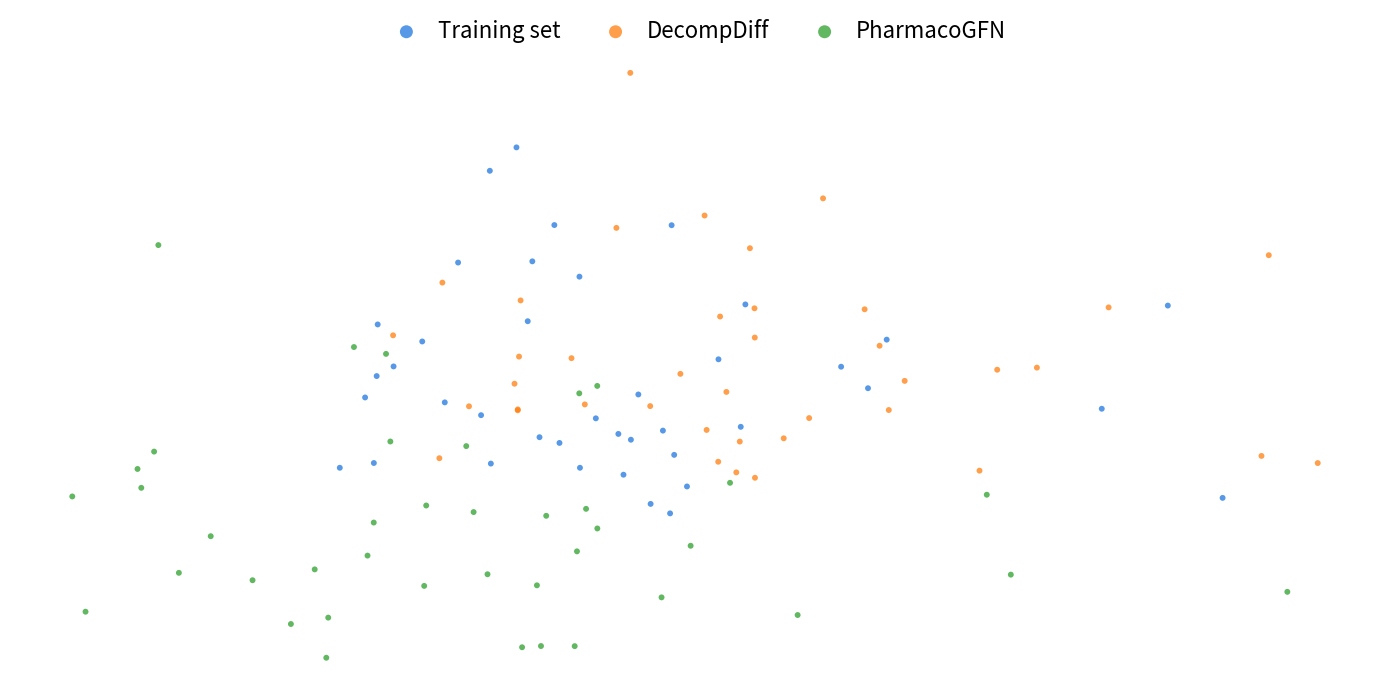

Which series contains the highest Y value?

DecompDiff